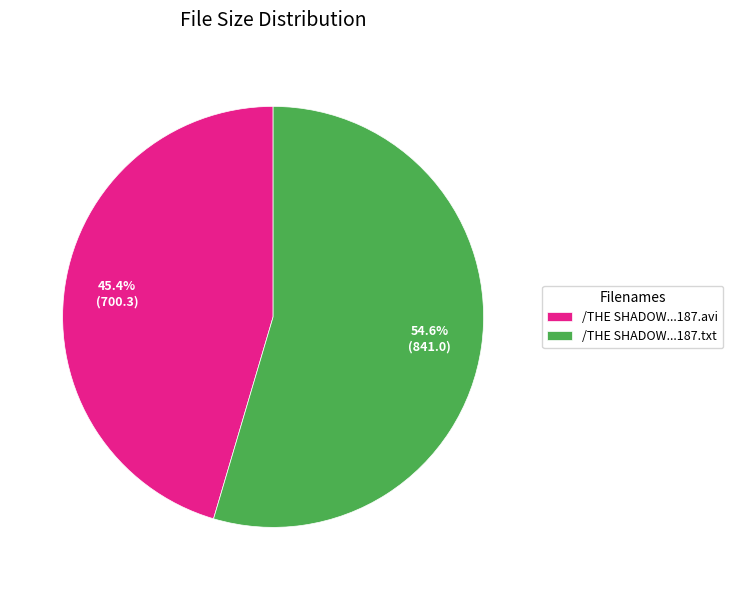

What is the ratio of the value at /THE SHADOW...187.avi to the value at /THE SHADOW...187.txt?

0.8